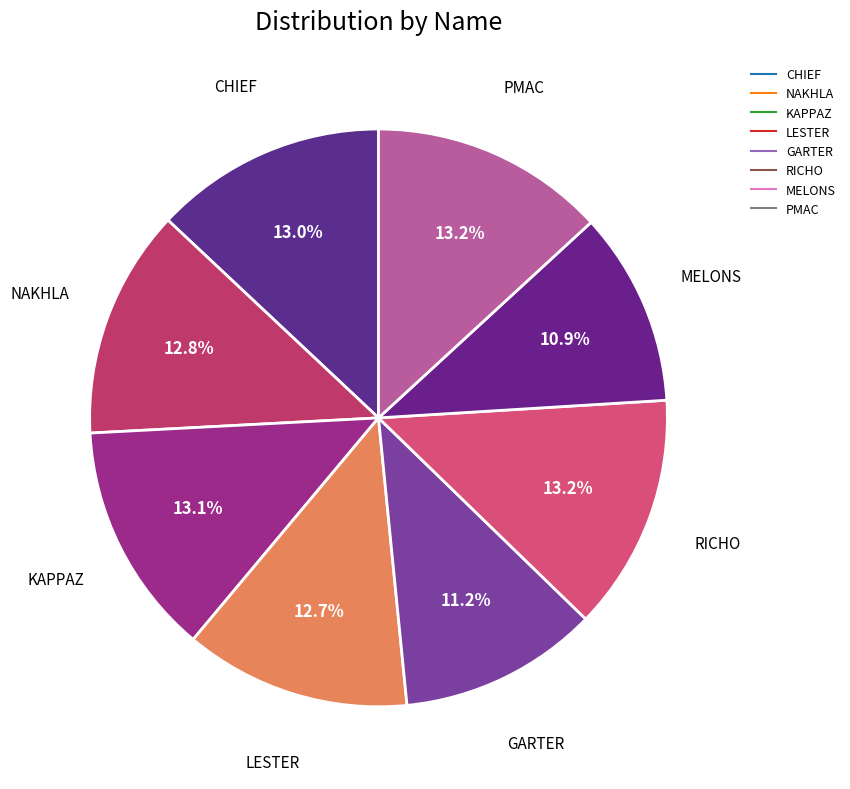

What is the change in value from NAKHLA to KAPPAZ?

+19